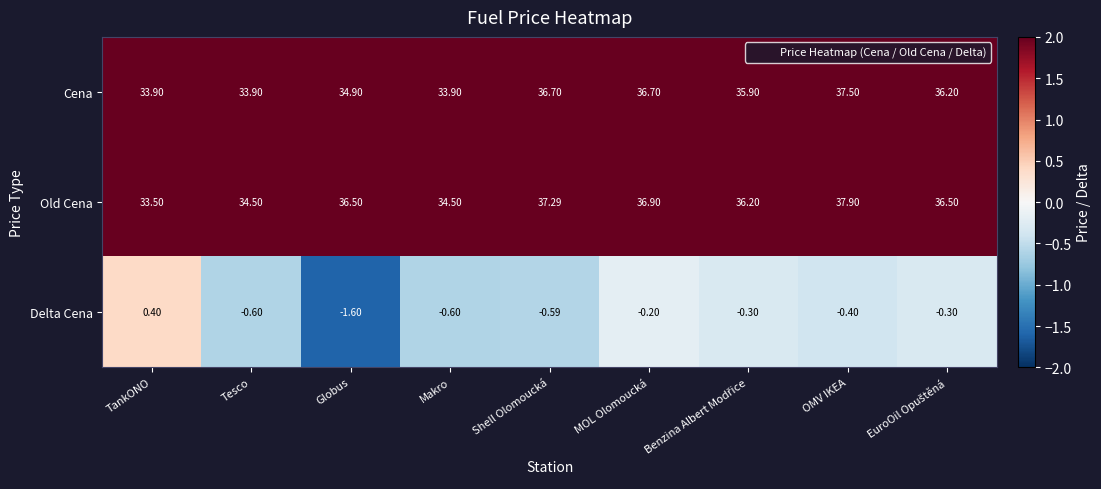

At Tesco, list the series in order from smallest to largest.

Delta Cena, Cena, Old Cena